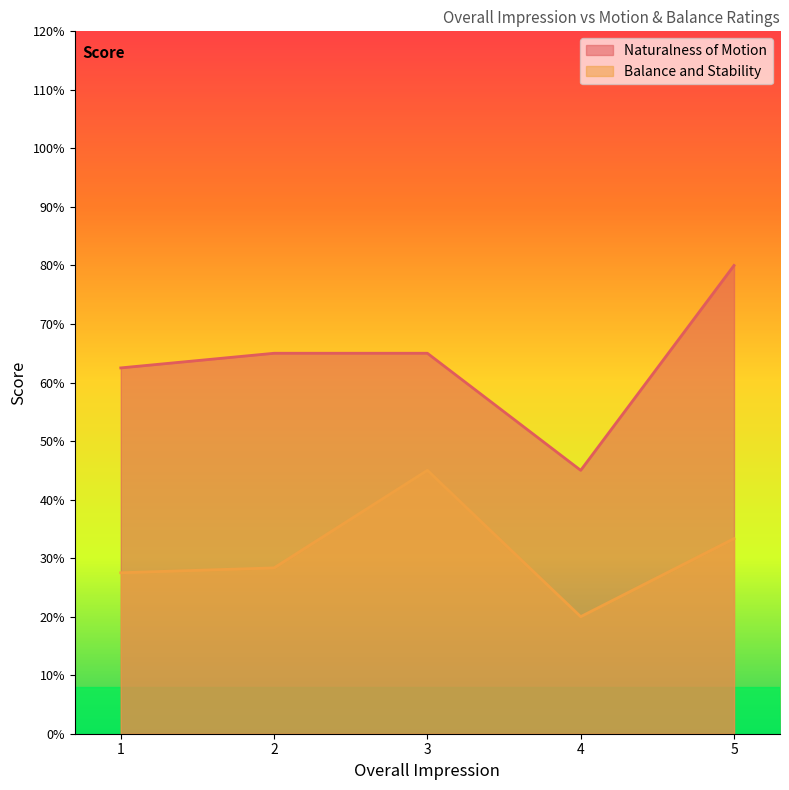

Rank the series by their average value, from highest to lowest.

Naturalness of Motion, Balance and Stability